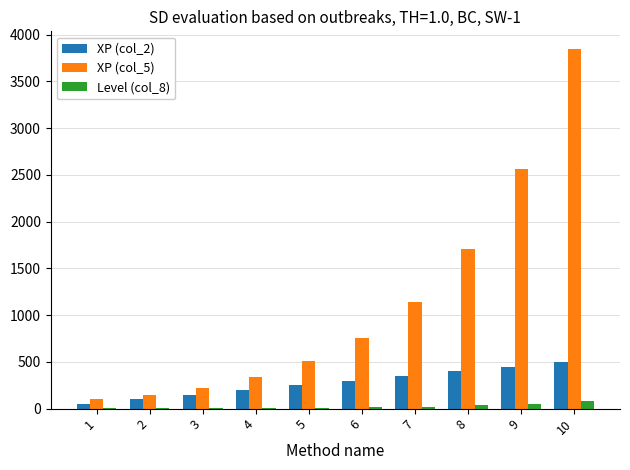

How many groups of bars are there?

10